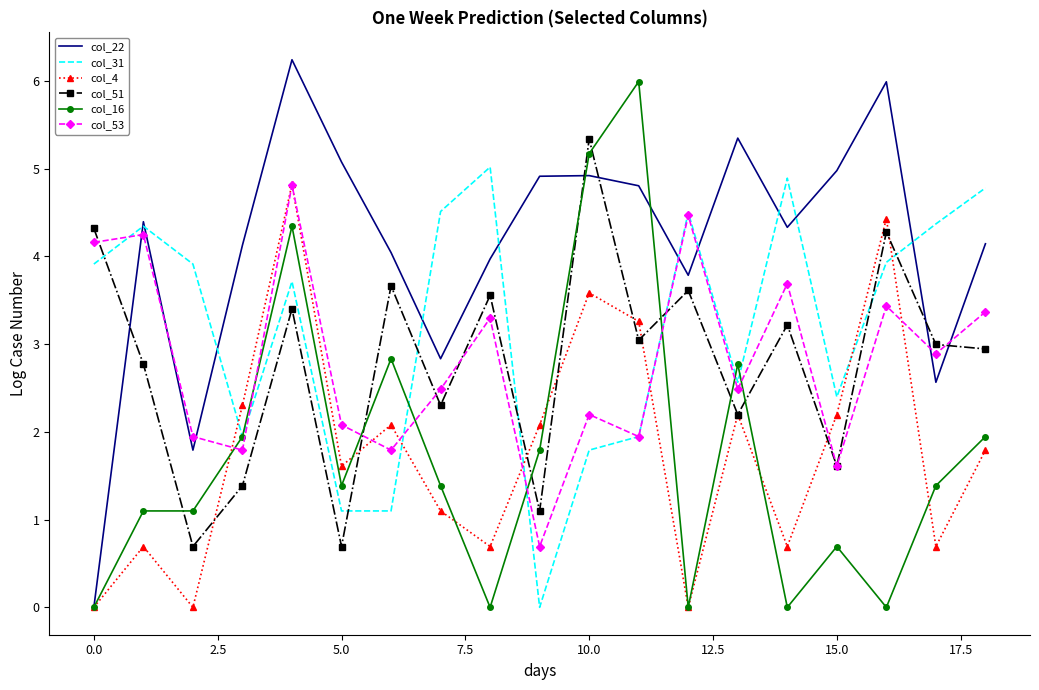

Which series has the largest total across all categories?

col_22